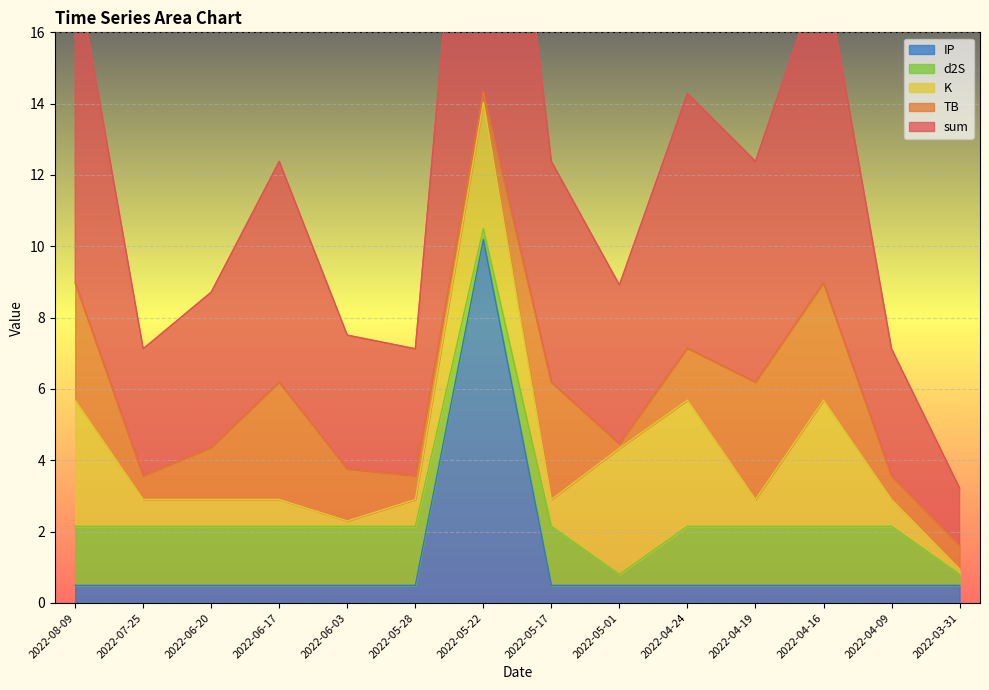

The value of TB at 2022-03-31 is 0.7. True or false?

True